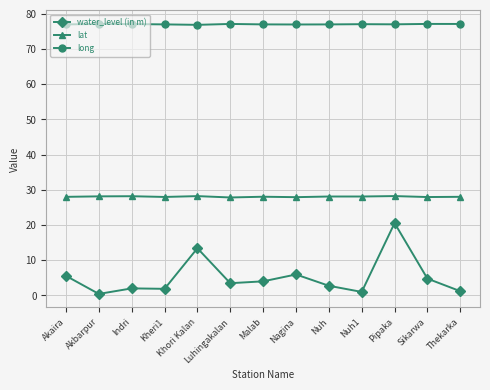

True or false: lat and water_level (in m) intersect in this chart.

False